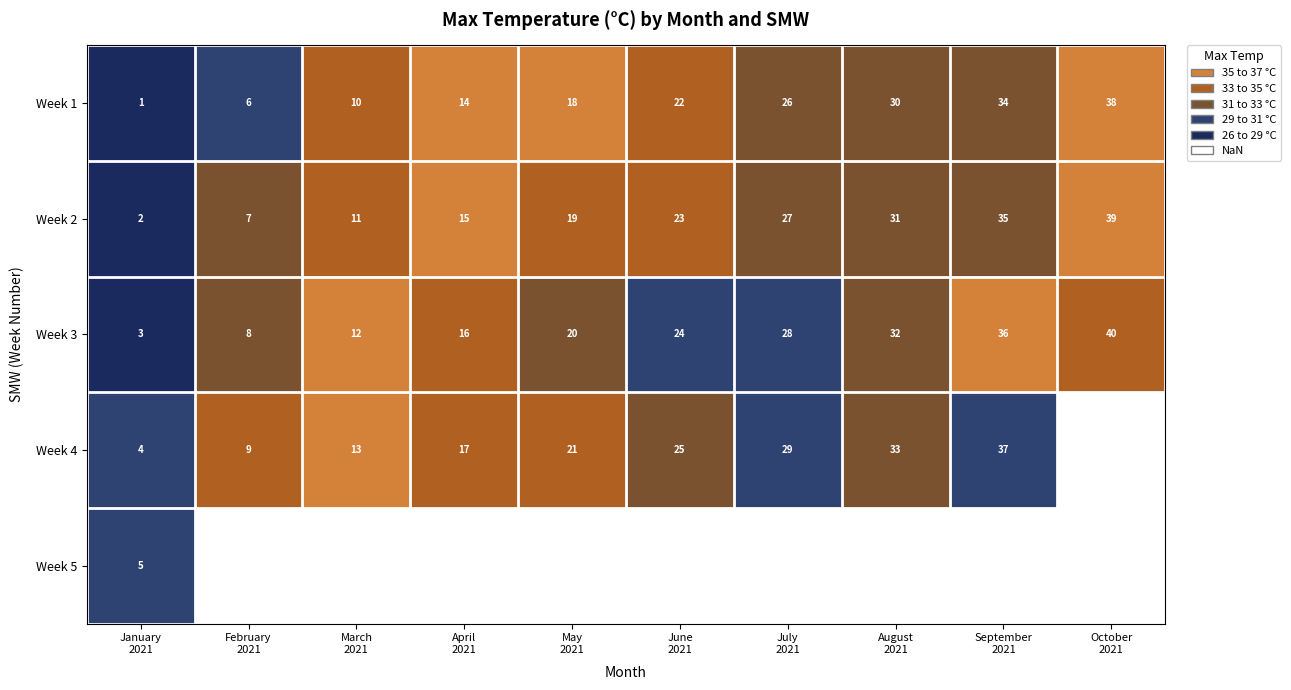

What is the difference between the second highest and second lowest values in the Week 3 series?

28